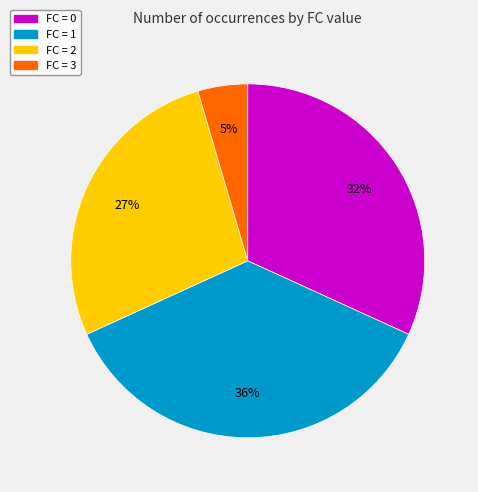

Is there any slice that represents more than half of the pie?

No